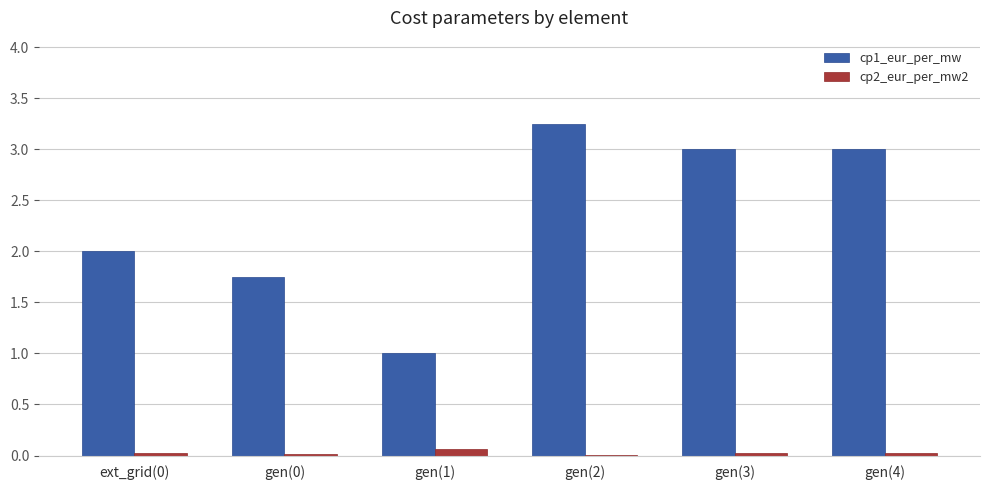

The cp2_eur_per_mw2 series shows 0.0 at ext_grid(0). True or false?

True